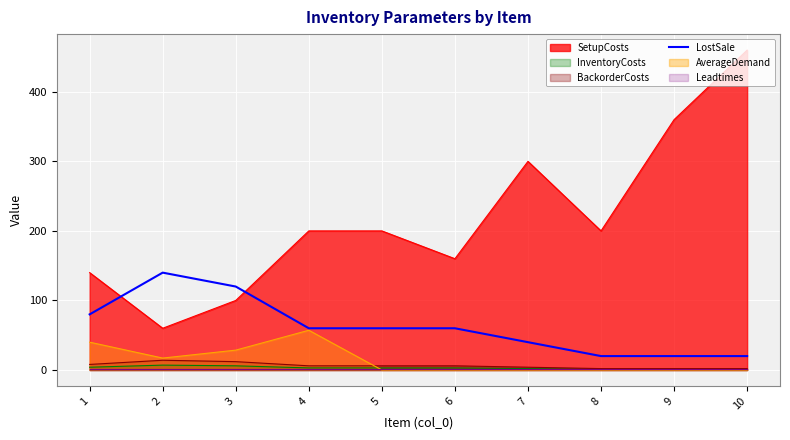

The value of AverageDemand at 9 is 26.7. True or false?

False